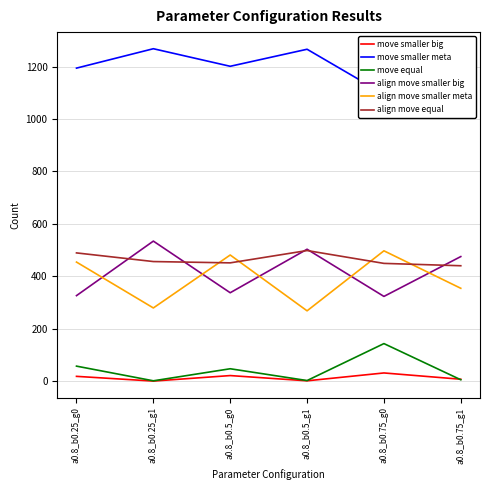

List the series in order of their peak value, lowest first.

move smaller big, move equal, align move smaller meta, align move equal, align move smaller big, move smaller meta